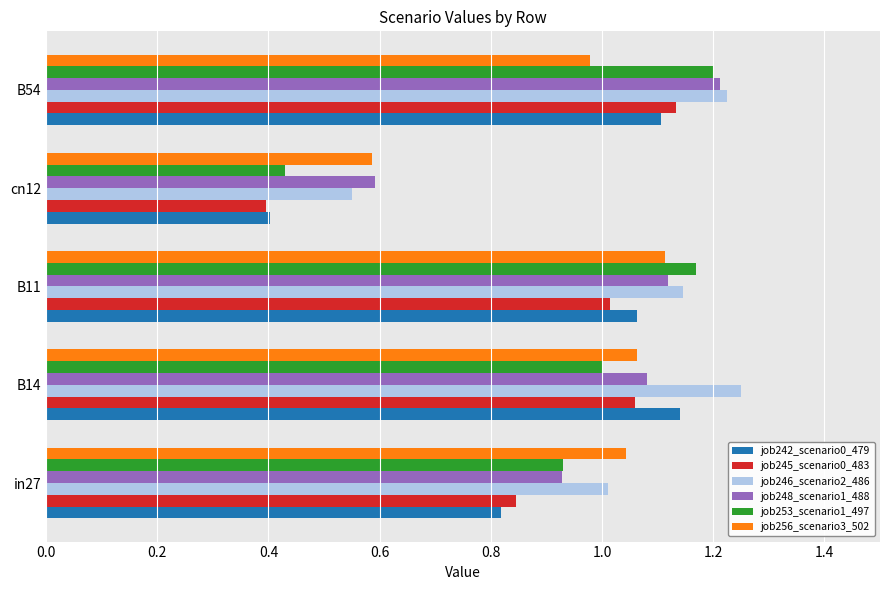

At which label is job256_scenario3_502 closest to 0?

cn12